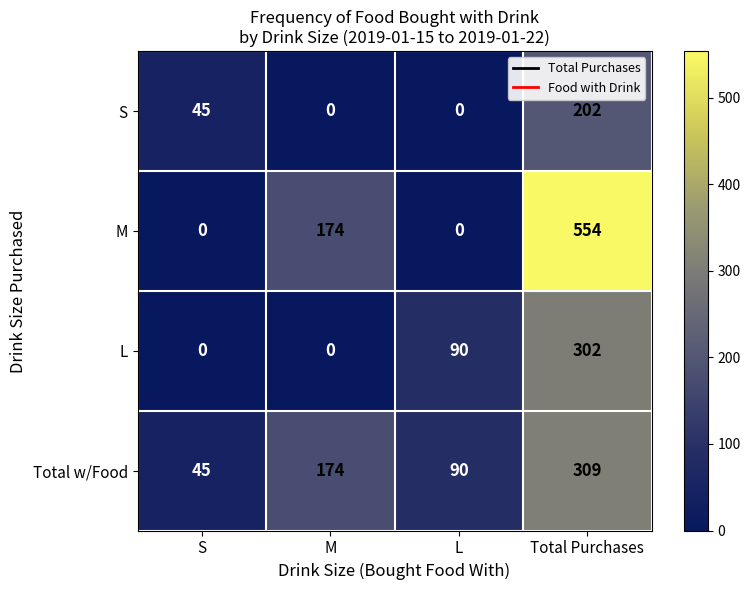

Is it true that L equals 0 at S?

True